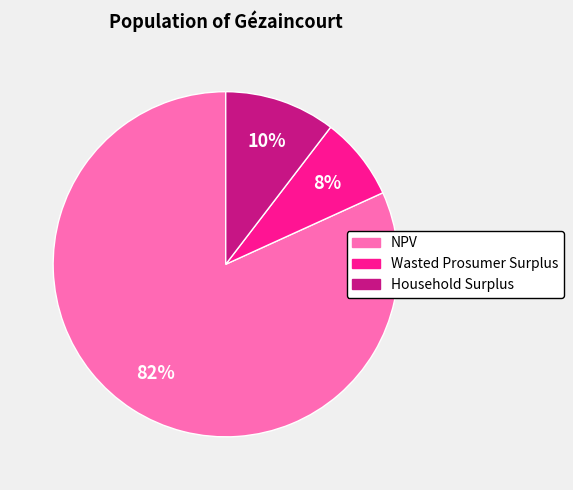

True or false: Household Surplus accounts for 10% of the total.

True